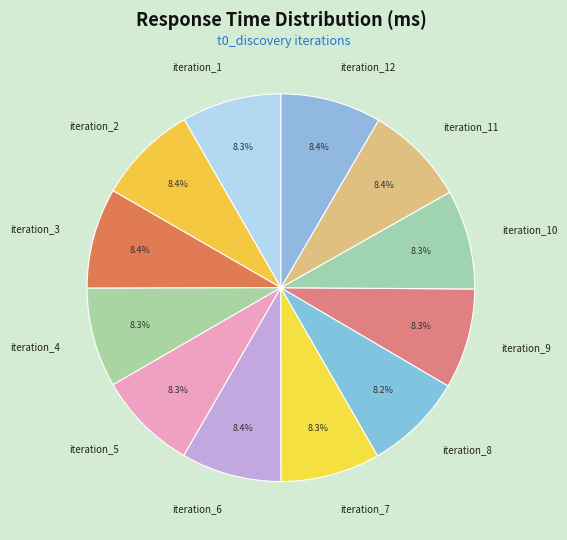

Approximately how many times larger is the value at iteration_5 compared to iteration_8?

1.0